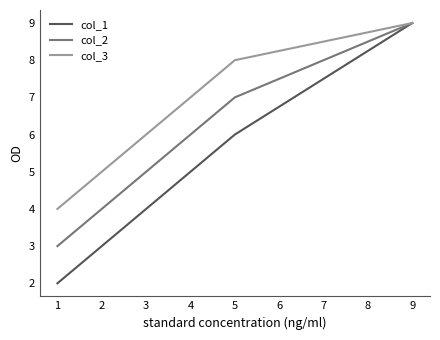

Reading left to right, what are all the values shown in this chart?

col_1: 2	6	9
col_2: 3	7	9
col_3: 4	8	9